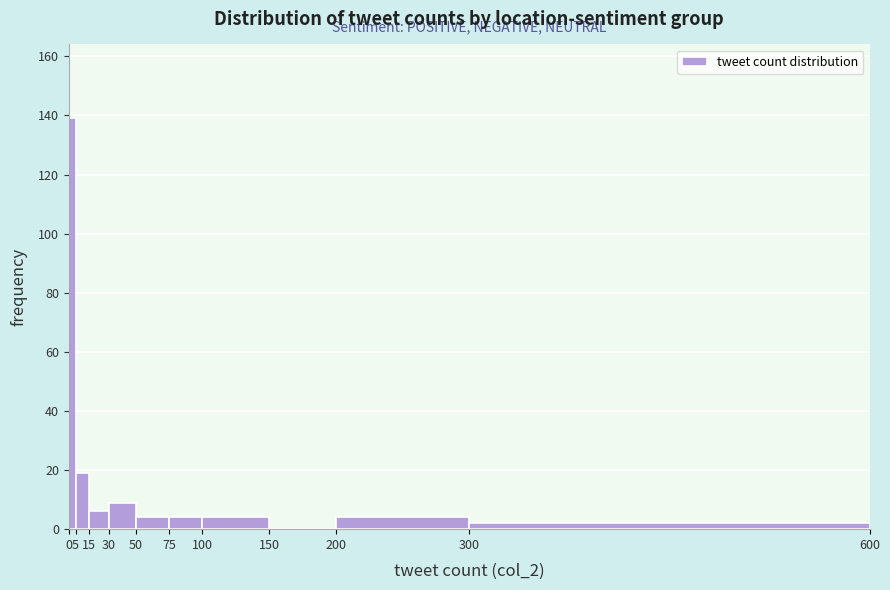

What is the height of the bar covering 300 to 600 on the x-axis? The values are not printed on the chart, so give them approximately, as read against the axis.

2